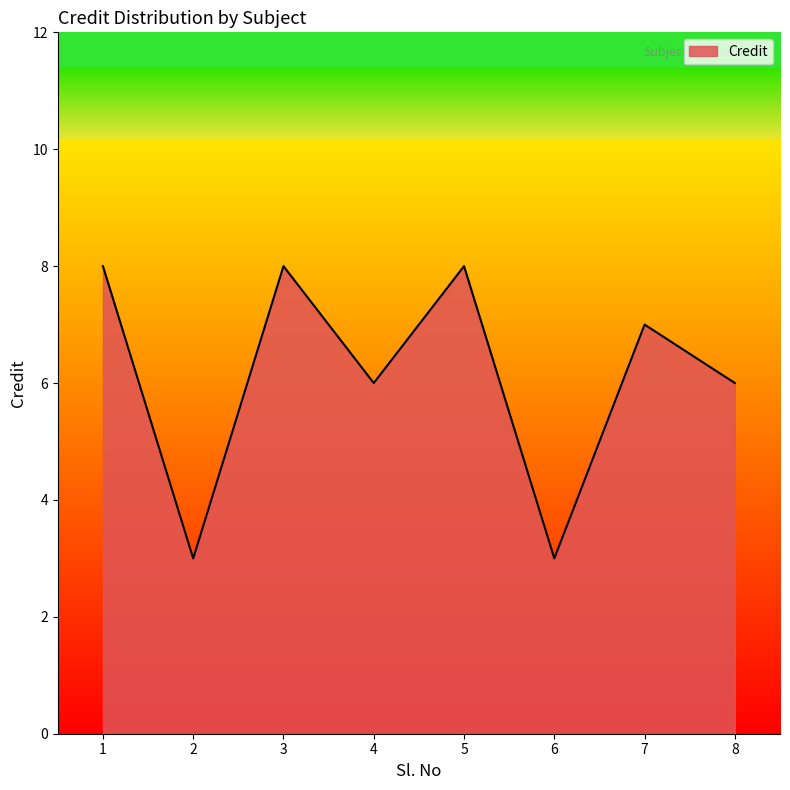

What is the ratio of the value at 4 to the value at 8?

1.0